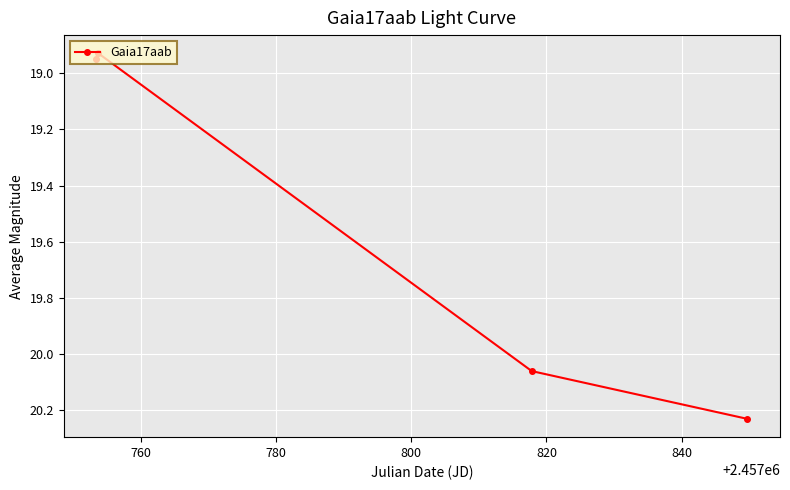

True or false: the data has more than 2 interior local peaks.

False